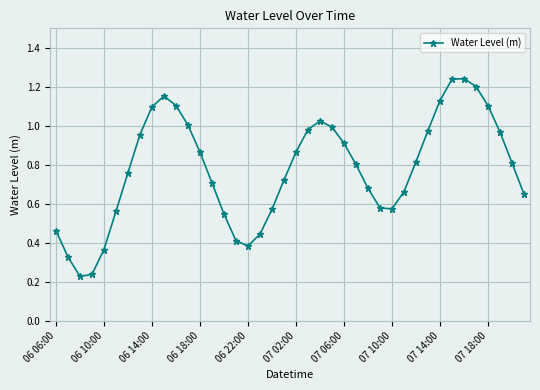

What is the sum of all values?

31.1